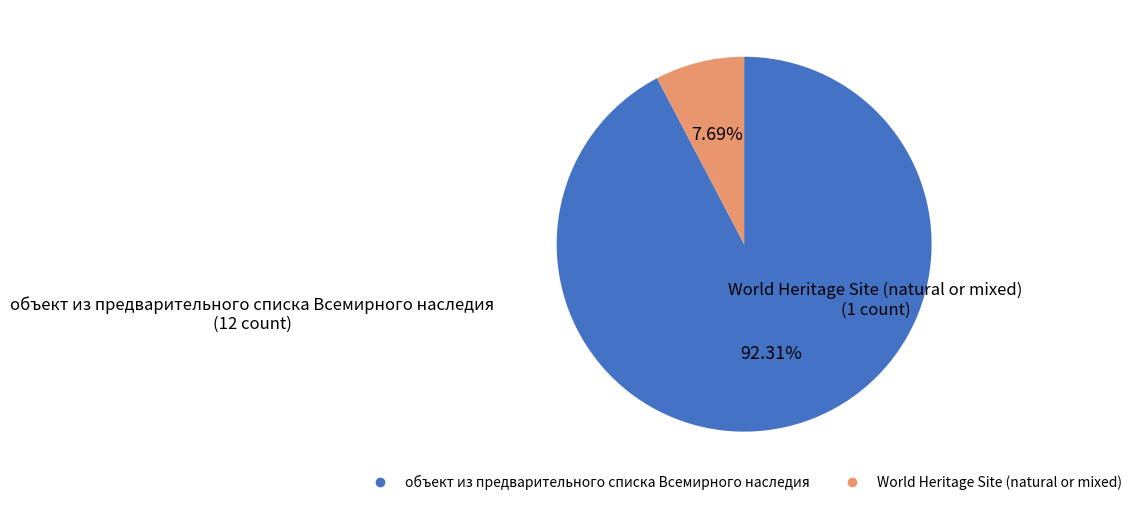

Is there any slice that represents more than half of the pie?

Yes